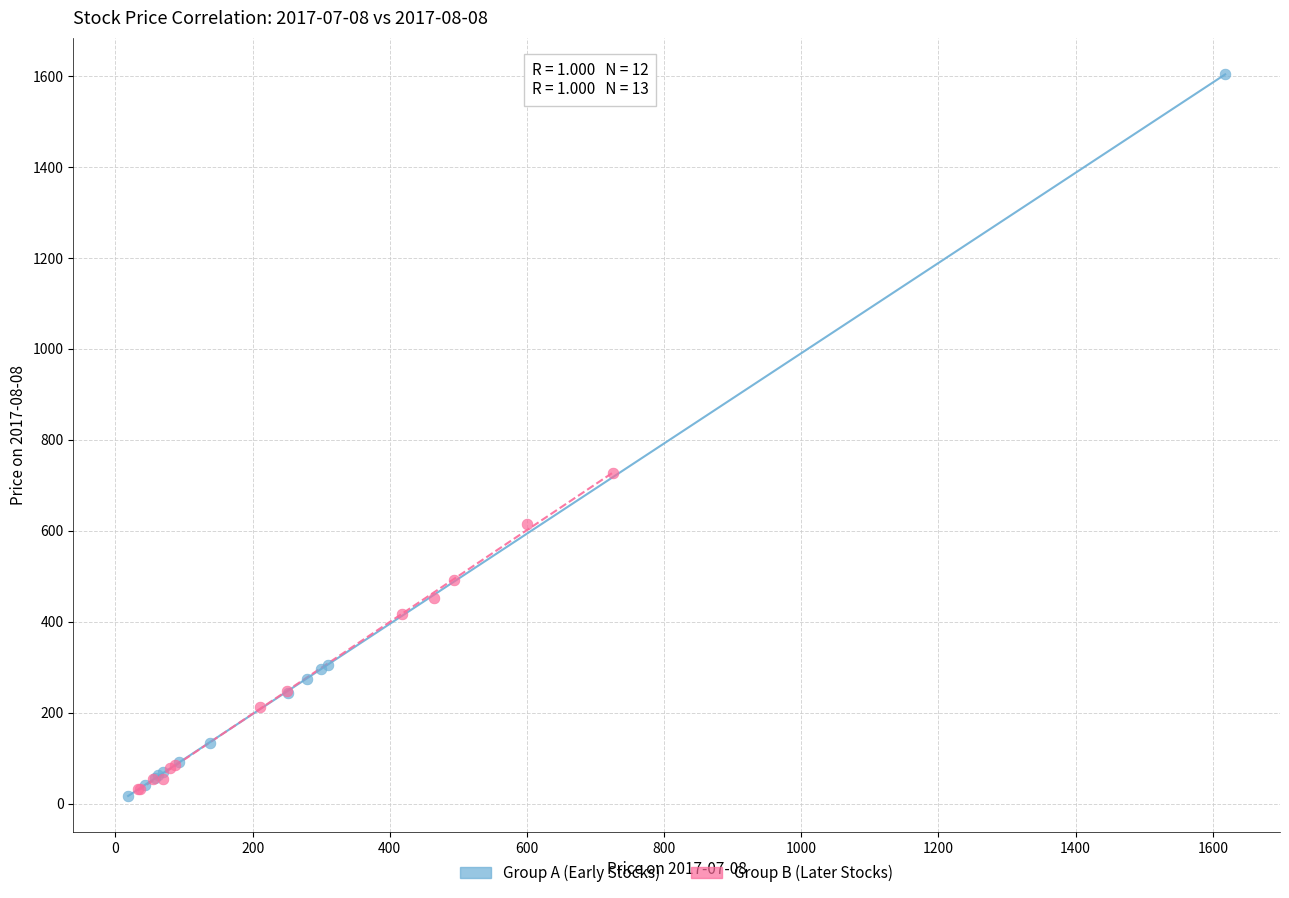

Which series has the largest Y range (max minus min)?

Group A (Early Stocks)